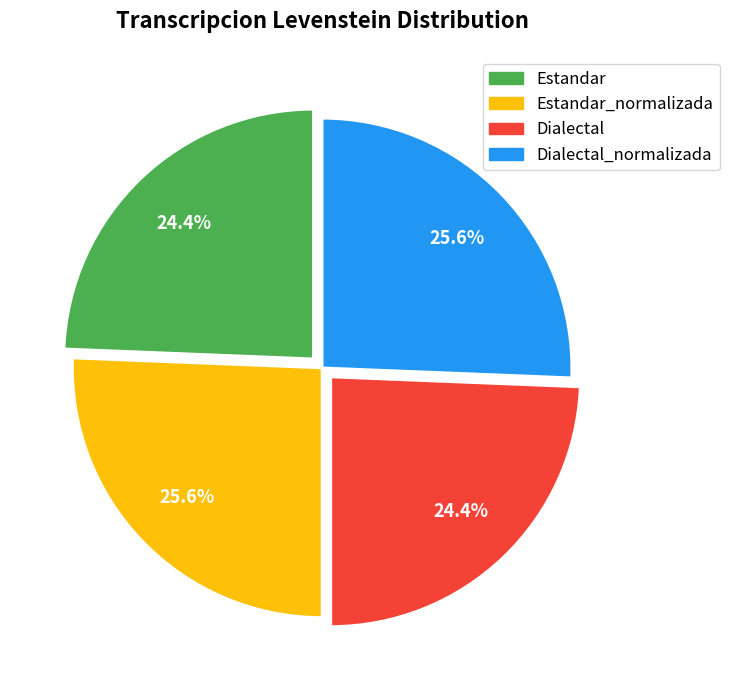

Does any single category account for the majority?

No